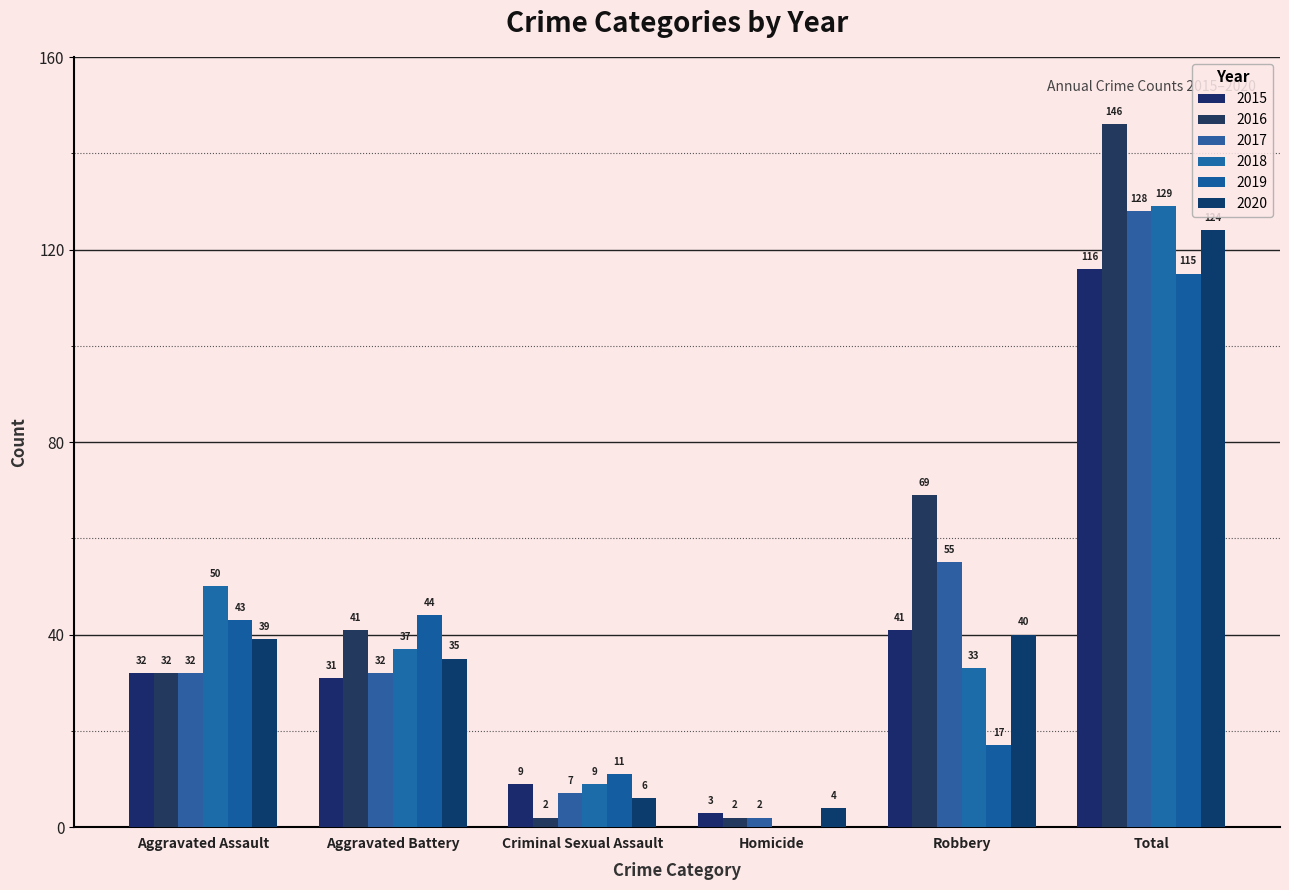

Which category has the highest value in the 2018 series?

Total